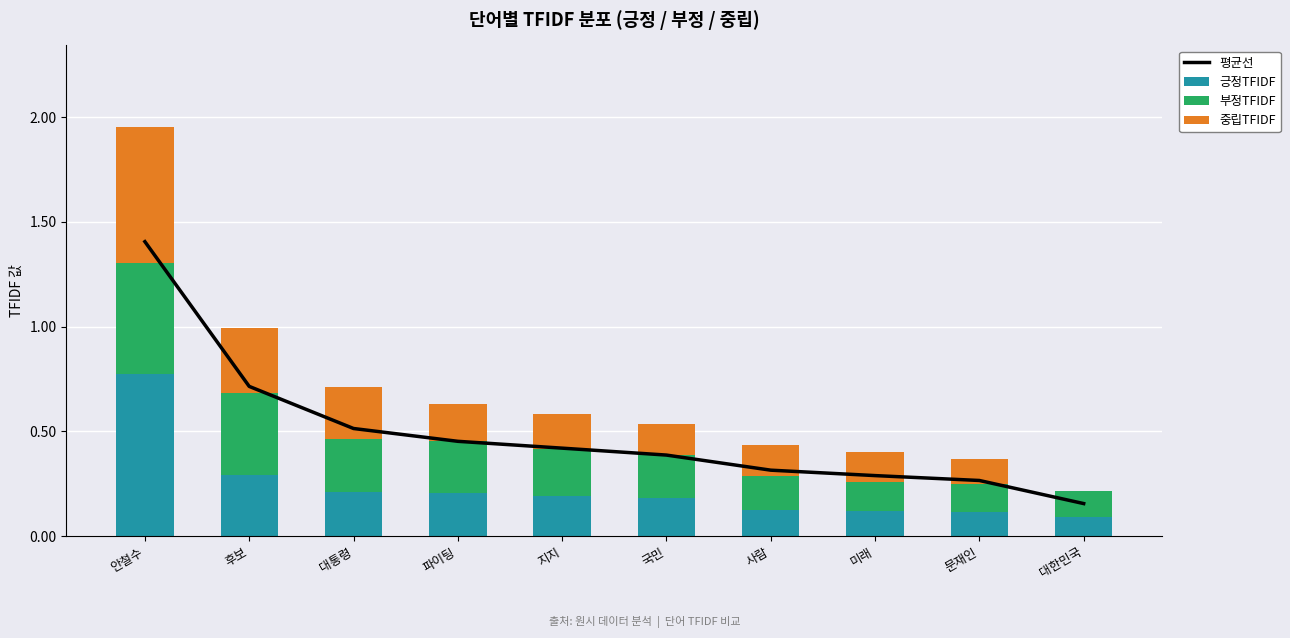

Rank the series by their maximum value, from highest to lowest.

평균선, 긍정TFIDF, 중립TFIDF, 부정TFIDF